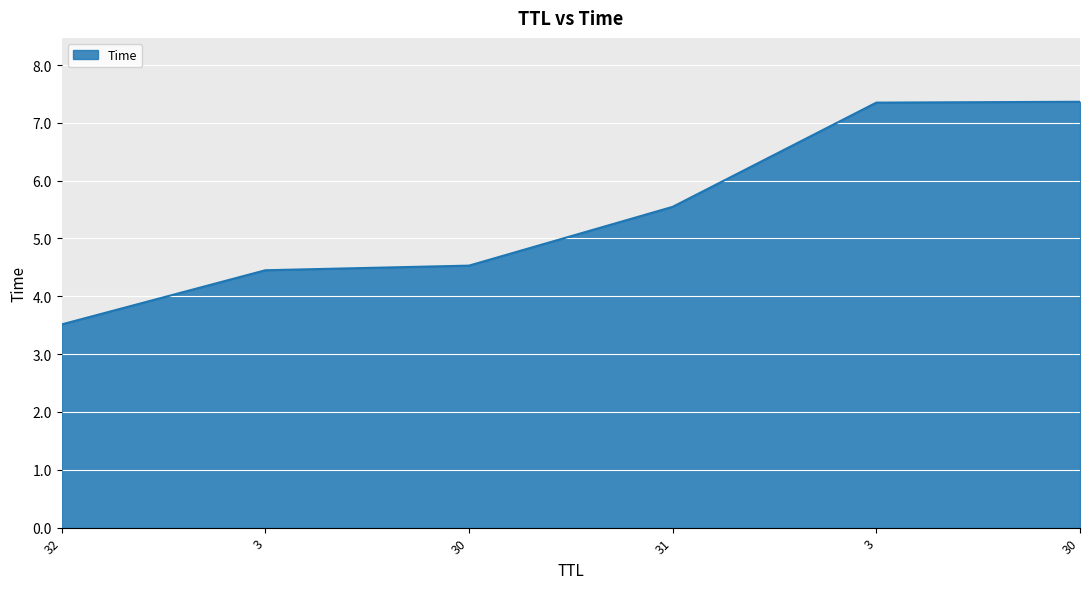

What is the label of the 4th point from the right?

30